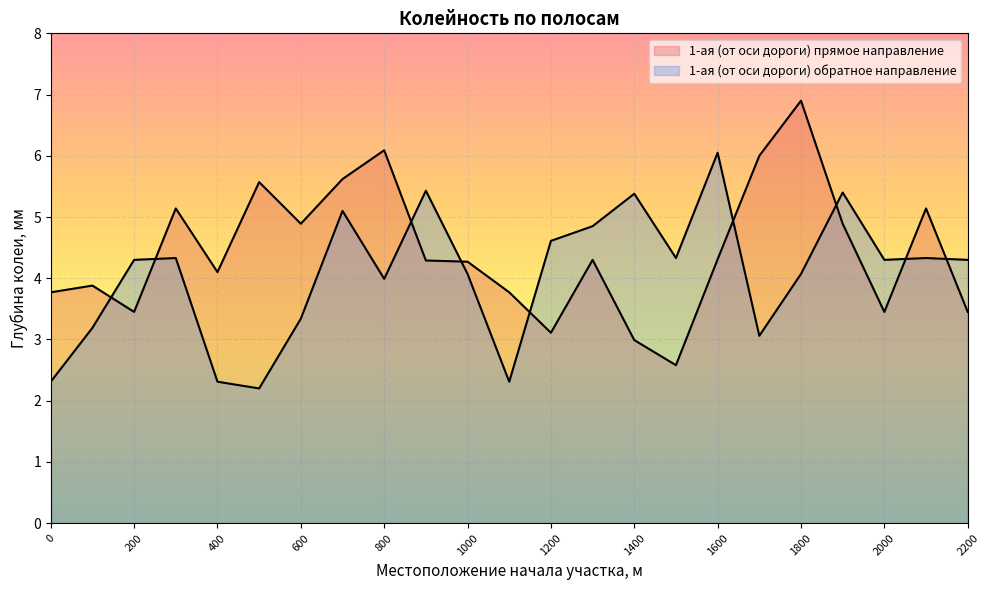

True or false: 1-ая (от оси дороги) обратное направление and 1-ая (от оси дороги) прямое направление intersect in this chart.

True